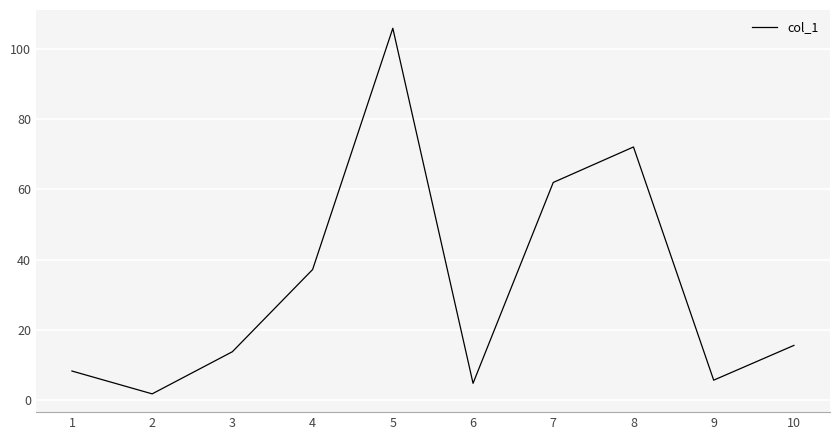

At which label does the data first exceed 15?

4